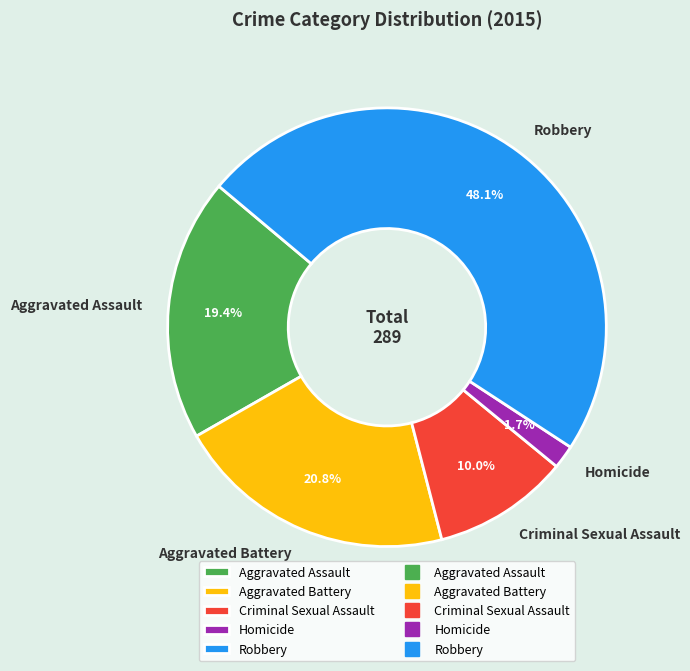

Does Robbery account for over 50% of the chart?

No